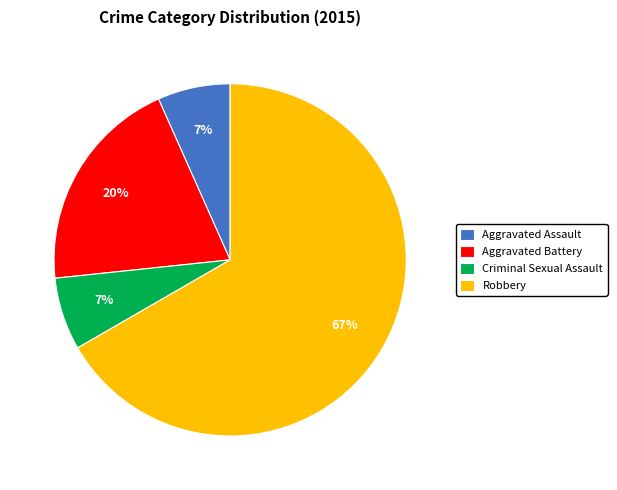

Is the sum of Aggravated Battery and Robbery greater than half?

Yes